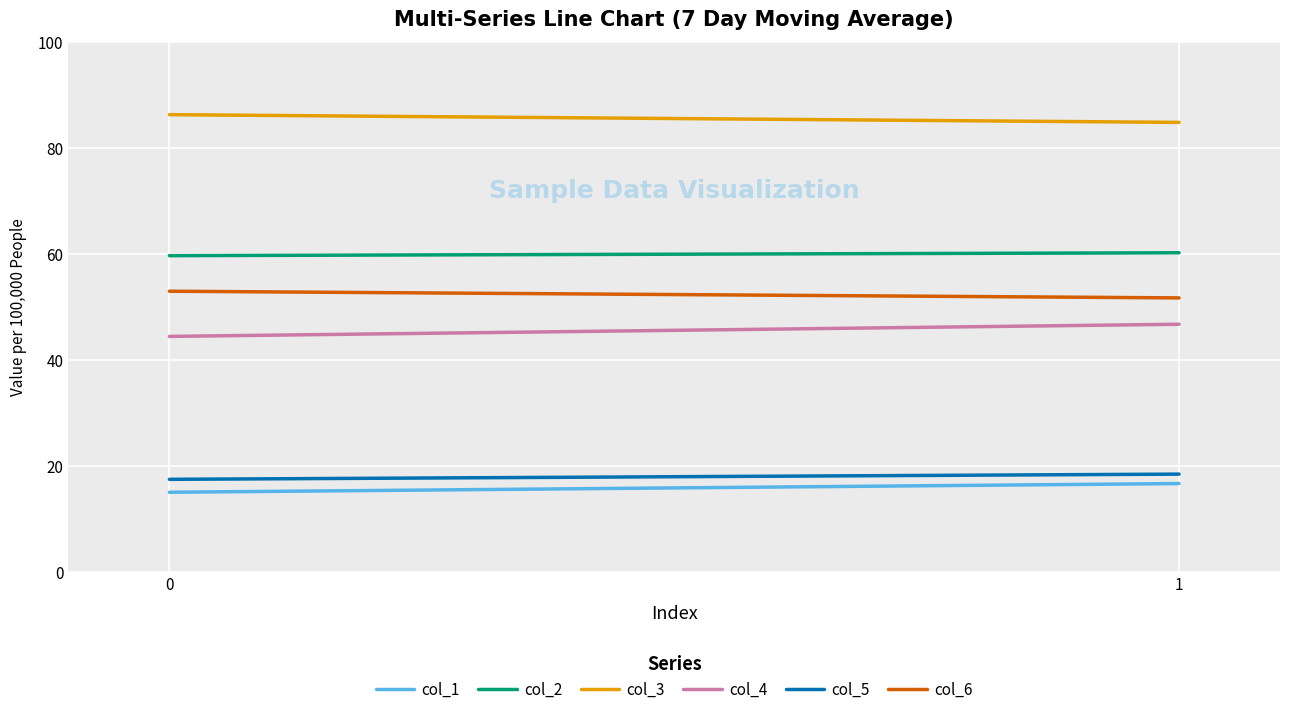

True or false: col_6 has a value of 51.7 at 1.

True